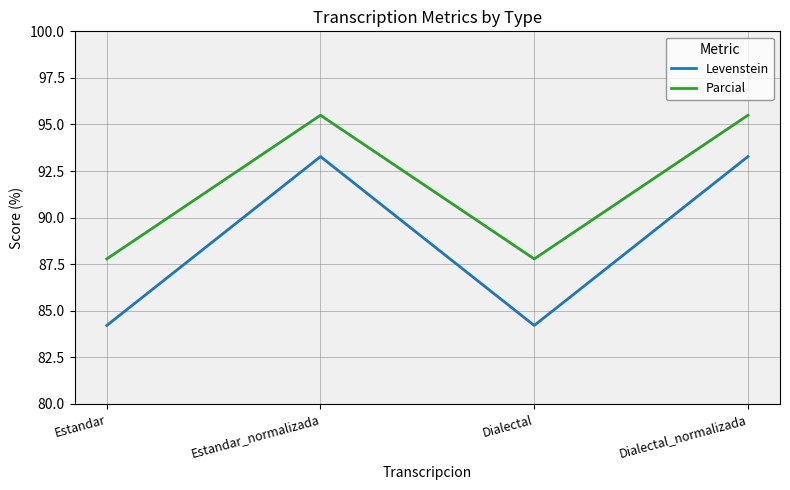

What position from the left is Estandar_normalizada?

2